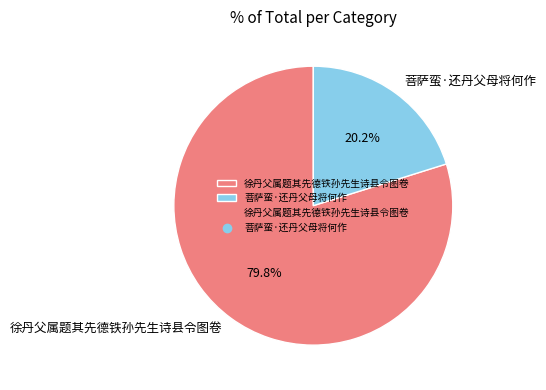

How many slices are in this pie chart?

2